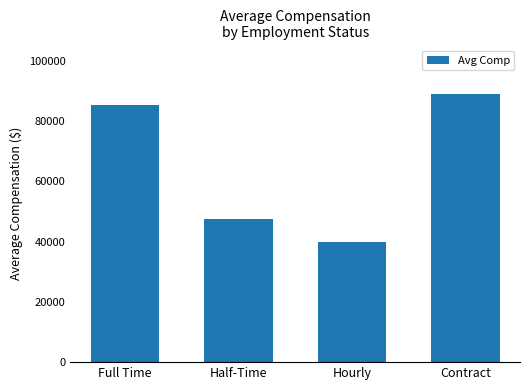

Reading left to right, extract all data points from this chart.

Full Time=85394.1	Half-Time=47635.0	Hourly=39958.3	Contract=88766.7